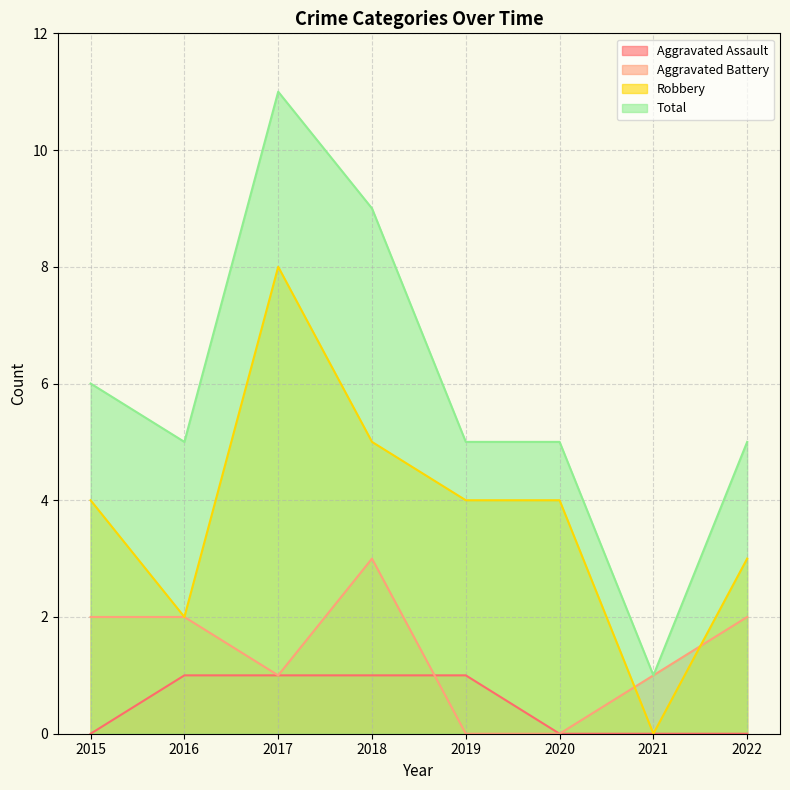

At which label does Aggravated Battery reach its peak?

2018